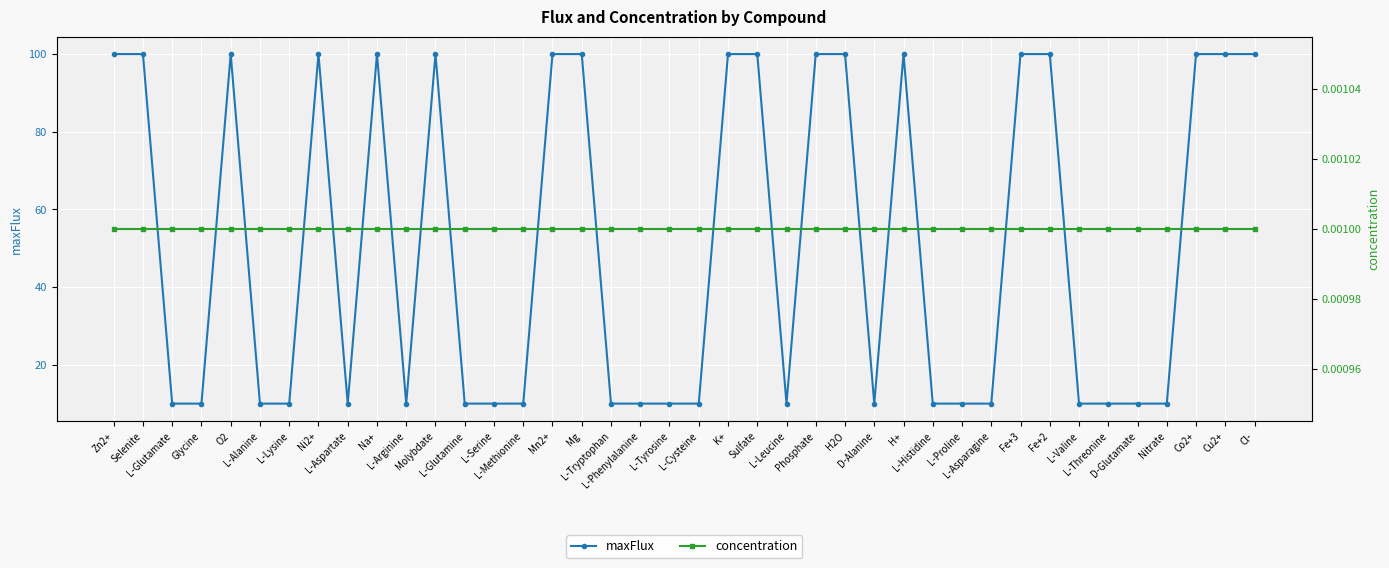

How many lines are shown in the chart?

2